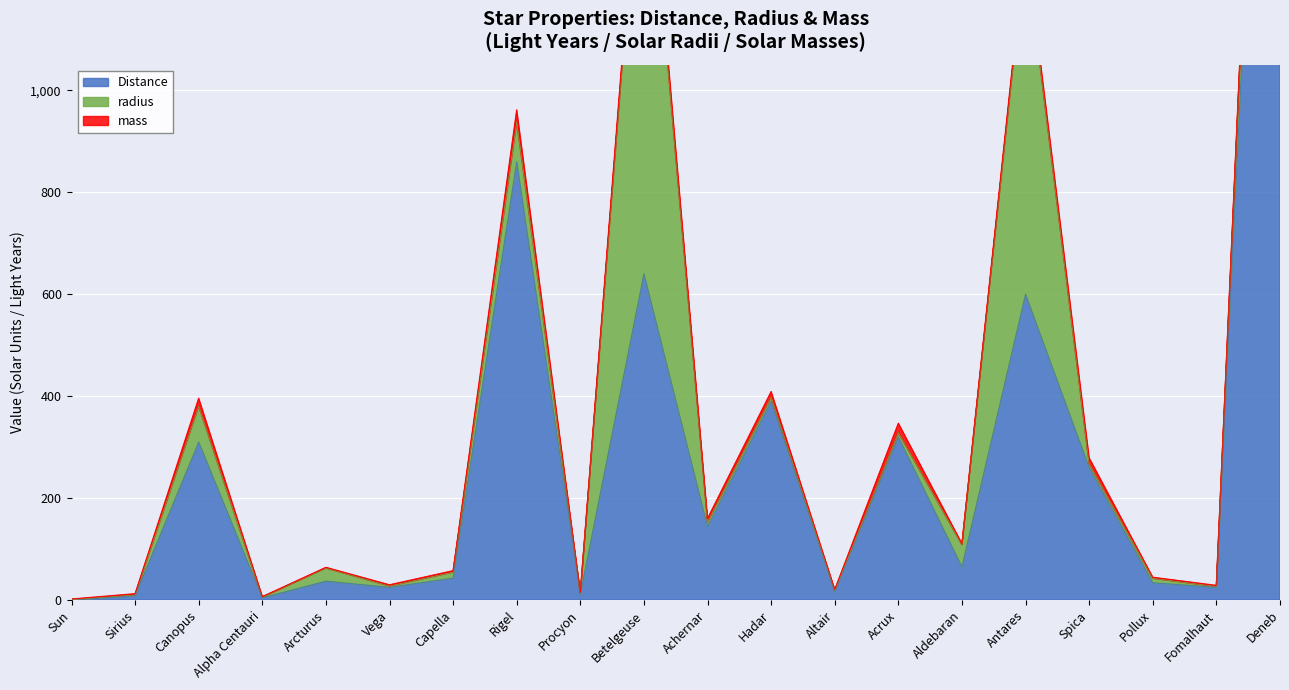

In mass, how many points are higher than both neighbors (excluding endpoints)?

6